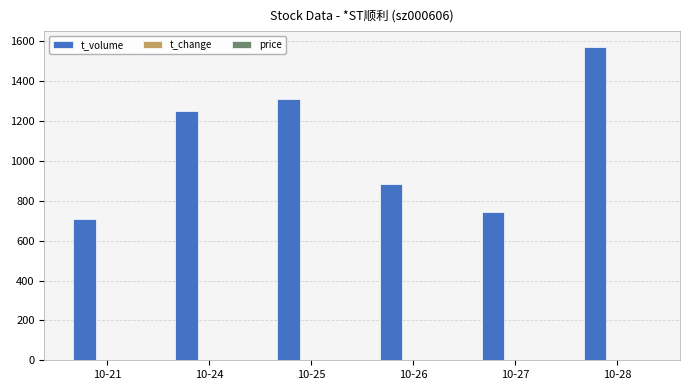

At which category is the sum across all series the highest?

10-28